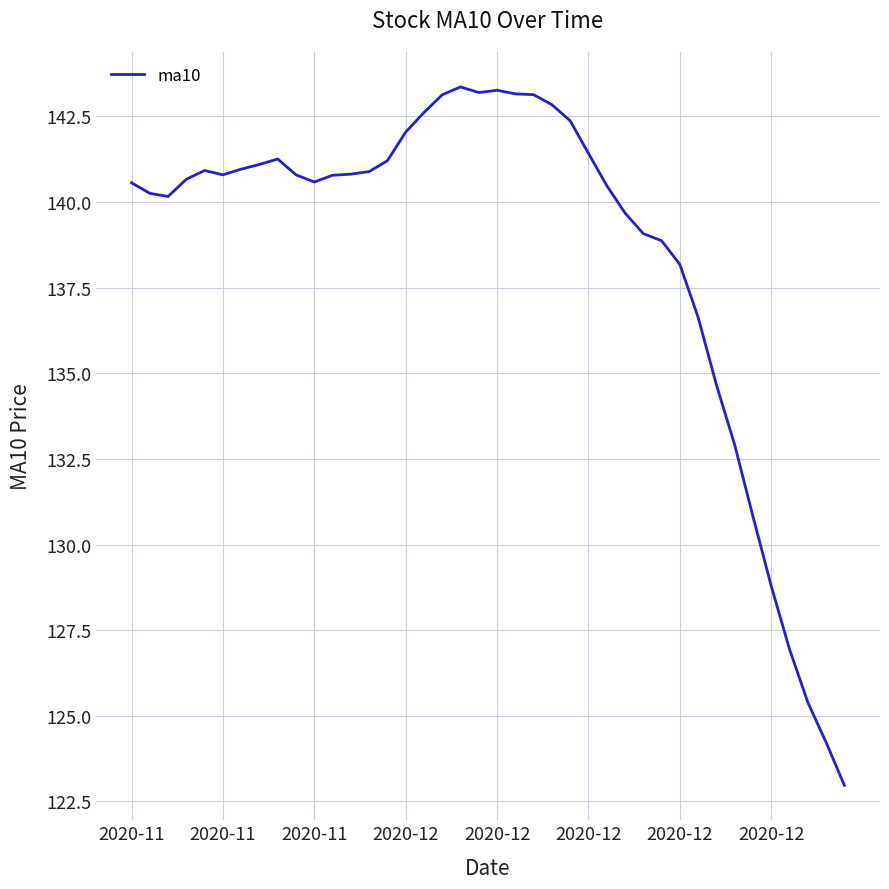

What is the minimum value shown in the chart?

123.0